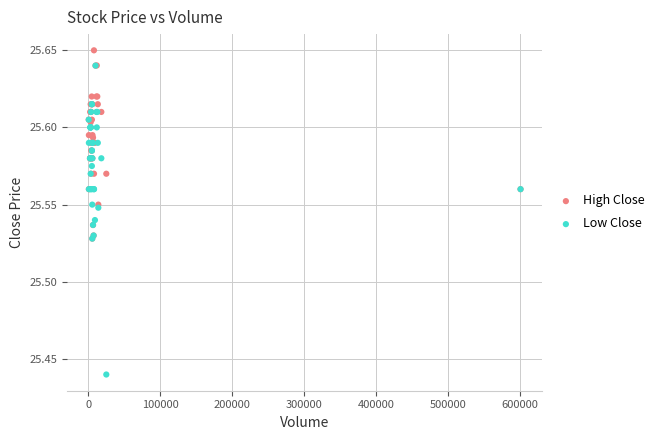

What are all the series names shown in the legend?

High Close, Low Close